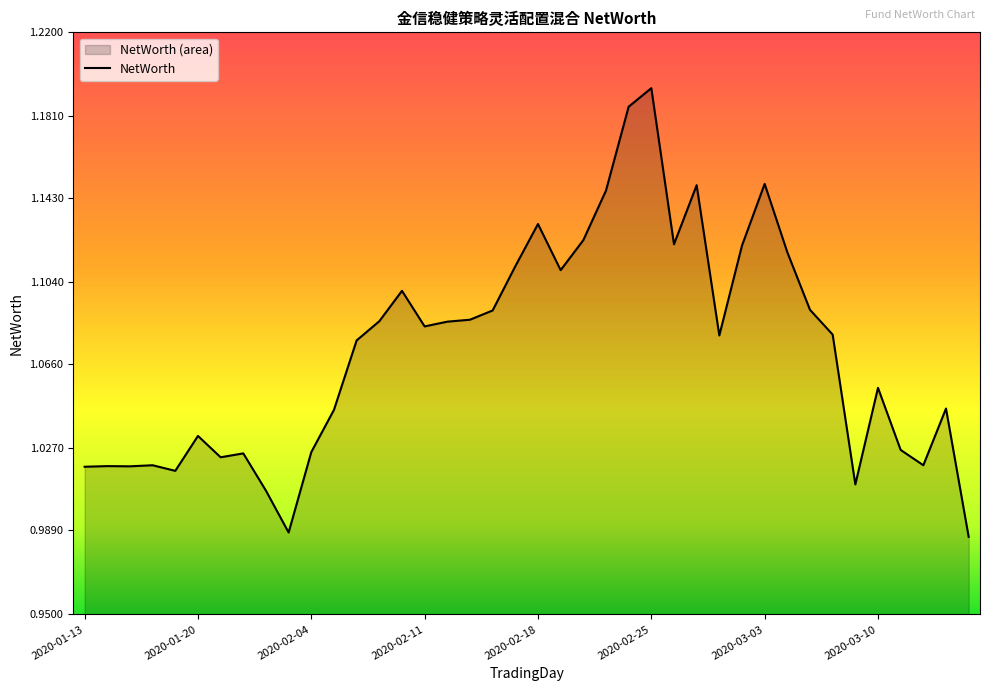

At which label is the value closest to 1?

2020-01-23